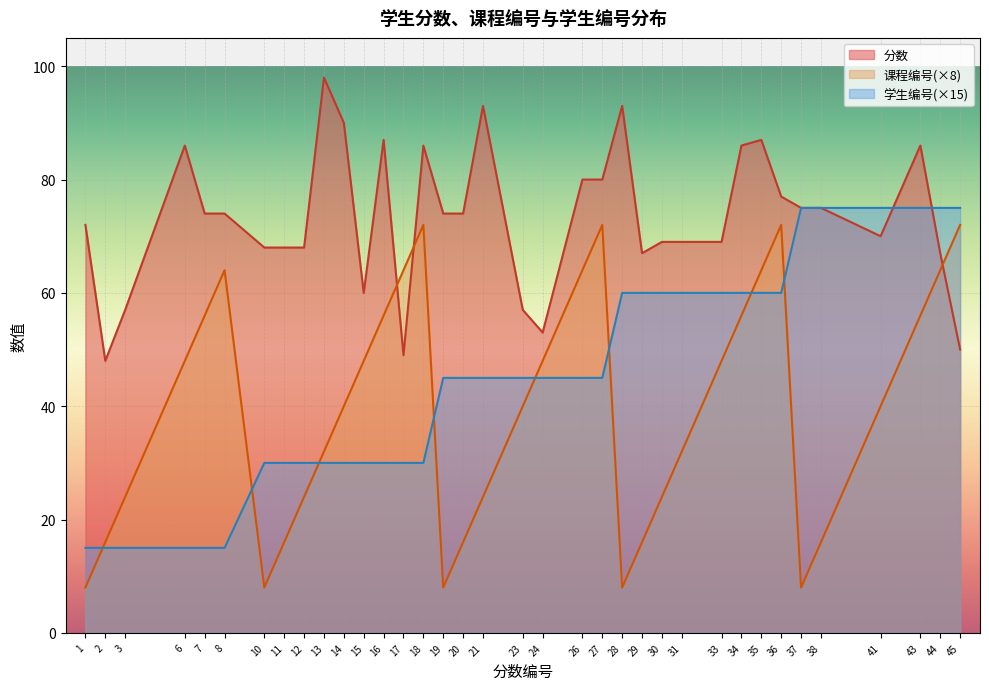

Which series has the largest range (max minus min)?

课程编号(×8)